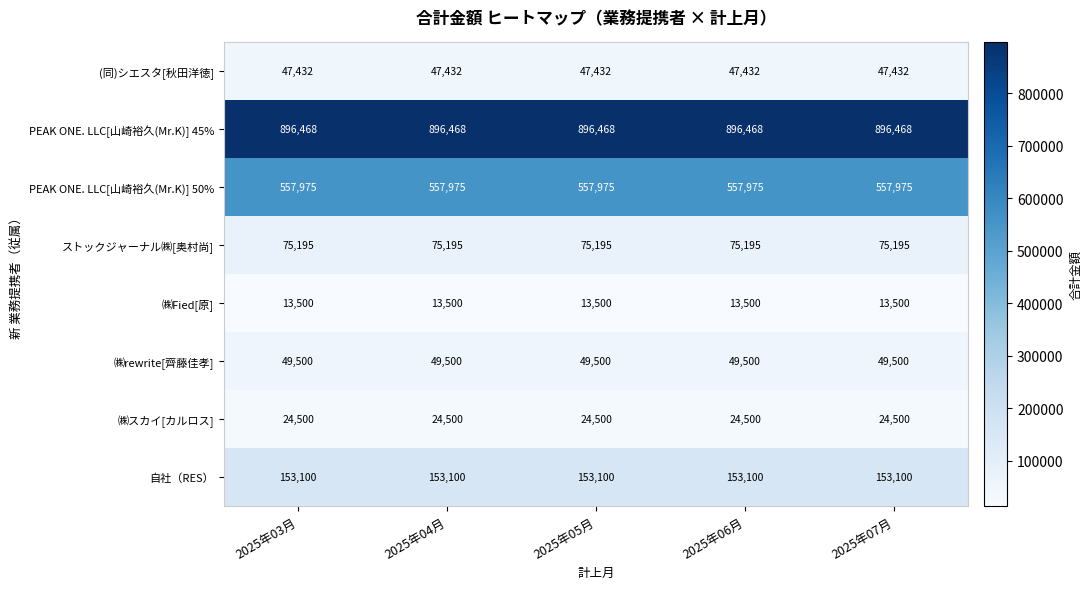

What value does the PEAK ONE. LLC[山崎裕久(Mr.K)] 45% series have at 2025年05月?

896468